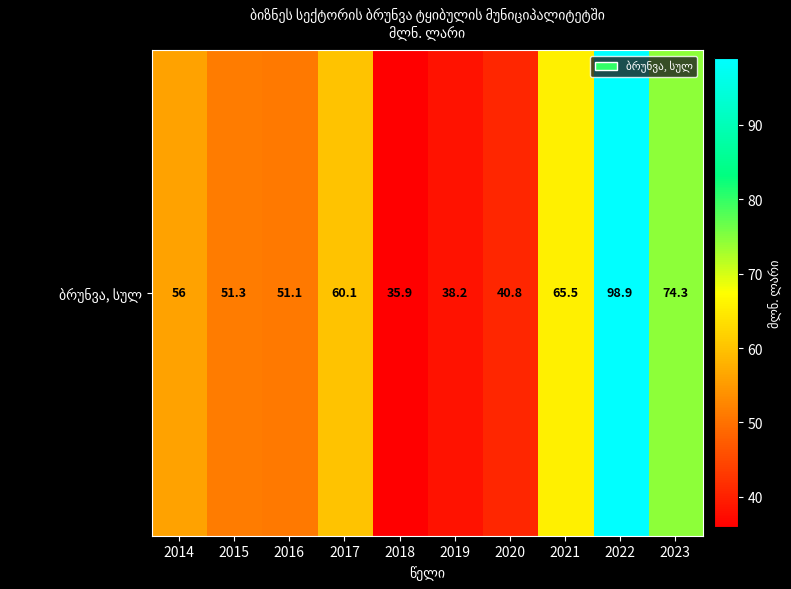

Between 2015 and 2016, which is larger?

2015